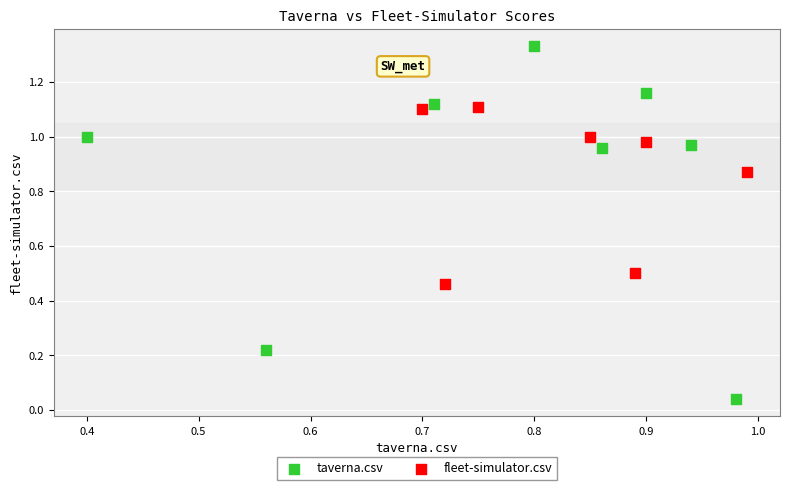

Which series reaches the maximum Y coordinate?

taverna.csv